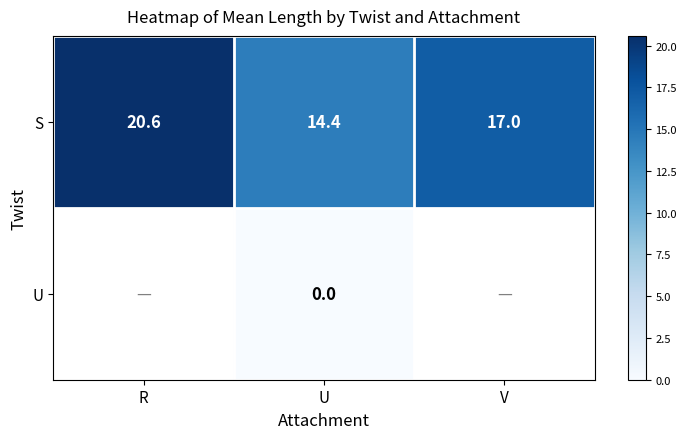

What is the difference between the S values at R and V?

3.6